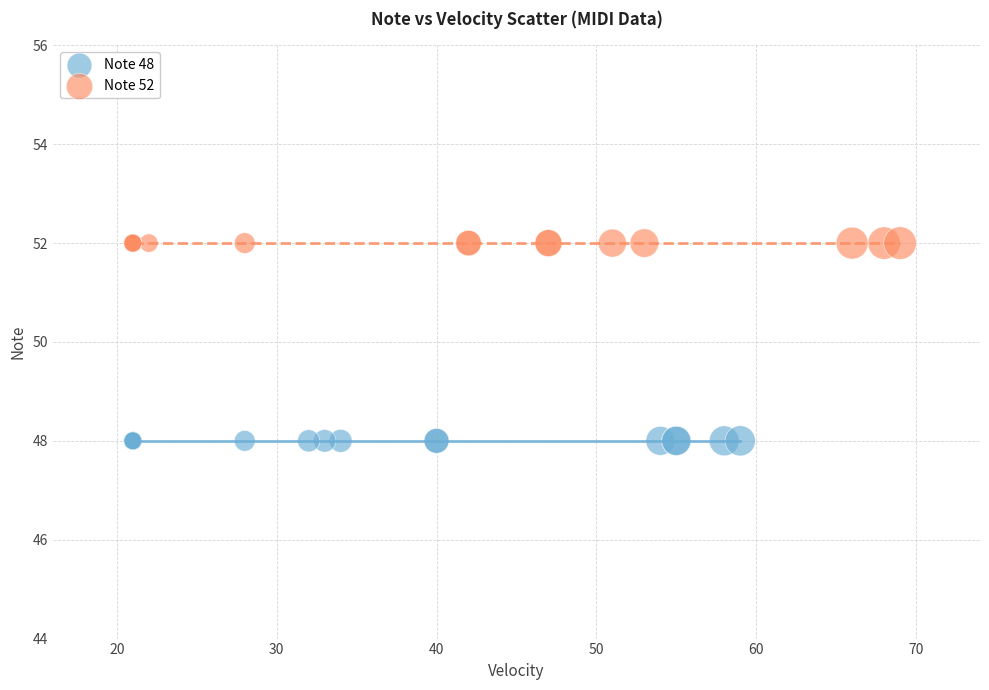

Which series contains the highest Y value?

Note 52